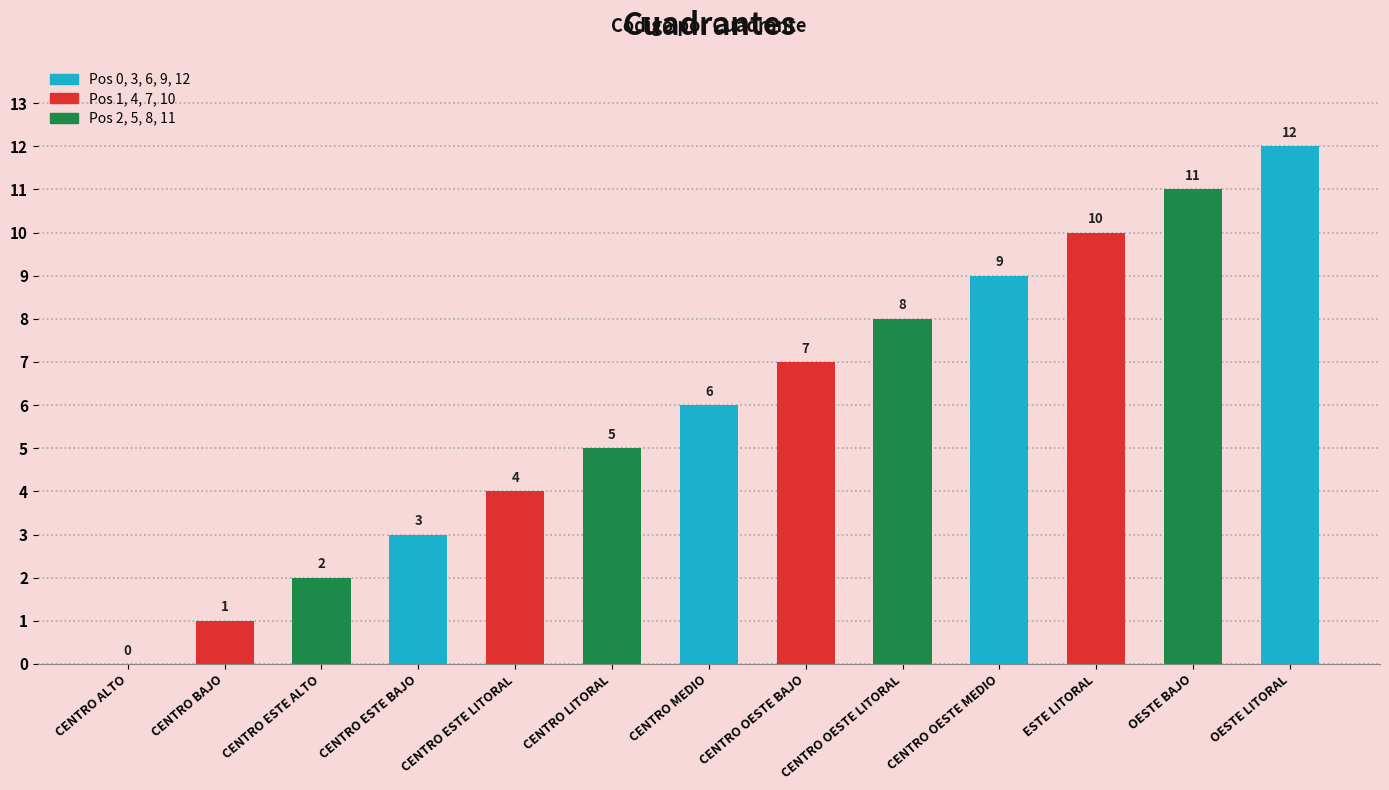

At which label is the value closest to 6?

CENTRO MEDIO